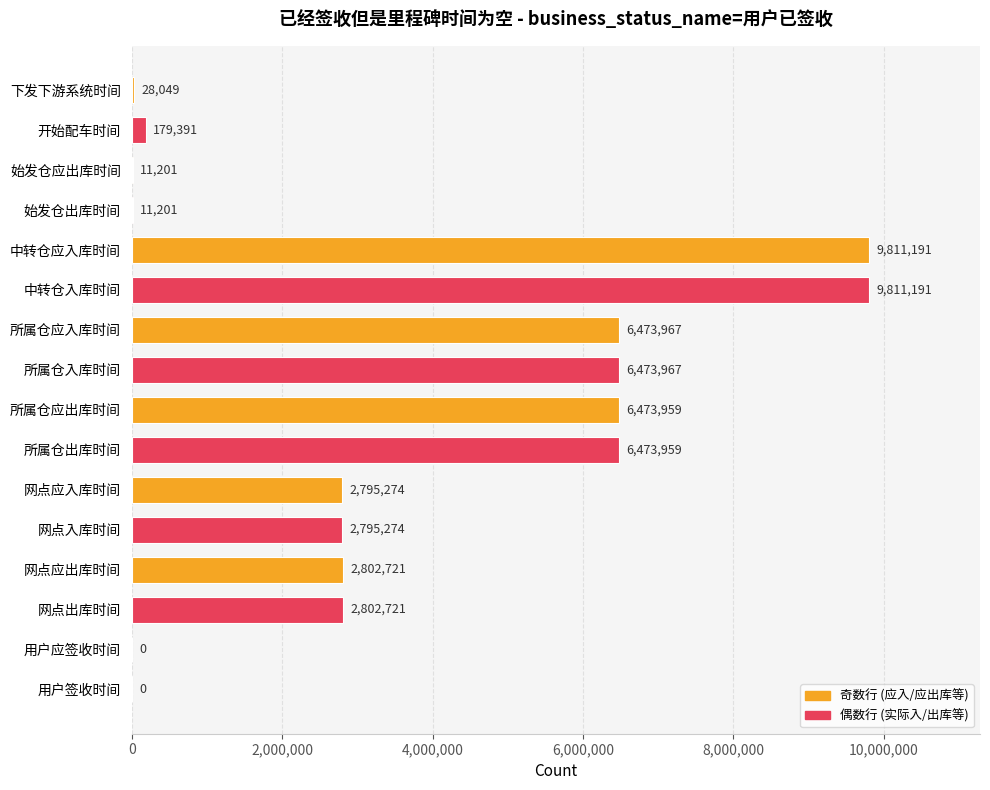

True or false: the data shows 6473959 at 所属仓出库时间.

True